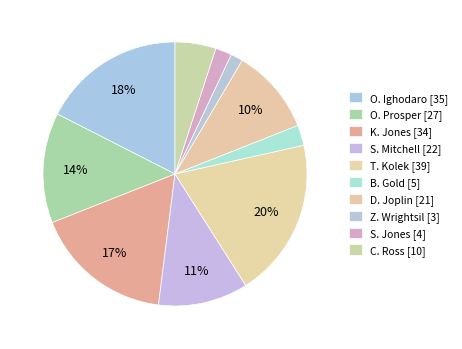

What is the largest slice in the pie chart?

T. Kolek